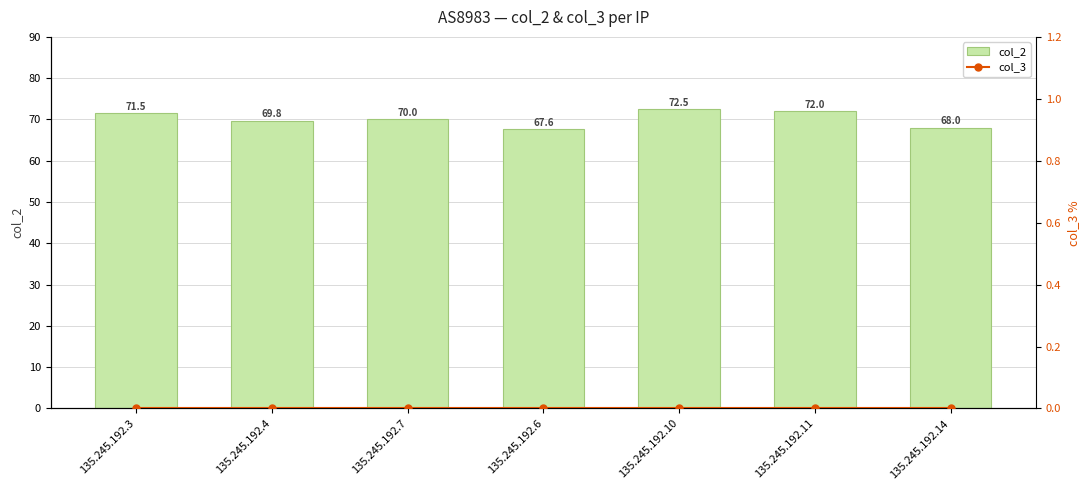

Which series has the largest total across all categories?

col_2